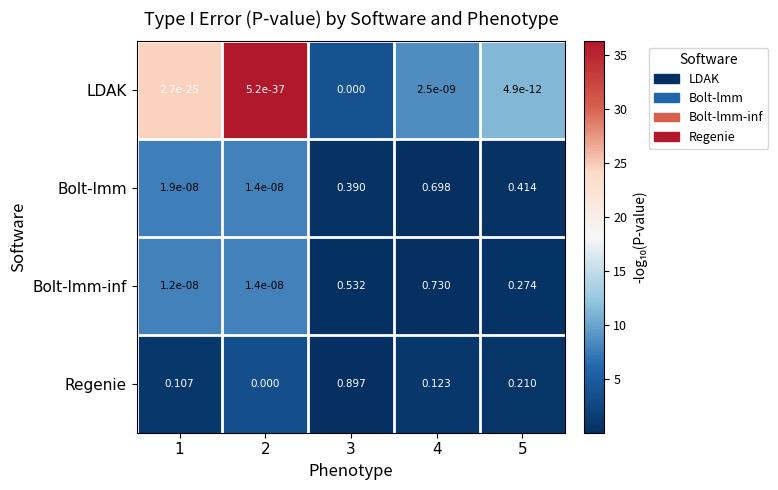

Is the value of Bolt-lmm-inf at 4 greater than the value of LDAK at 5?

Yes